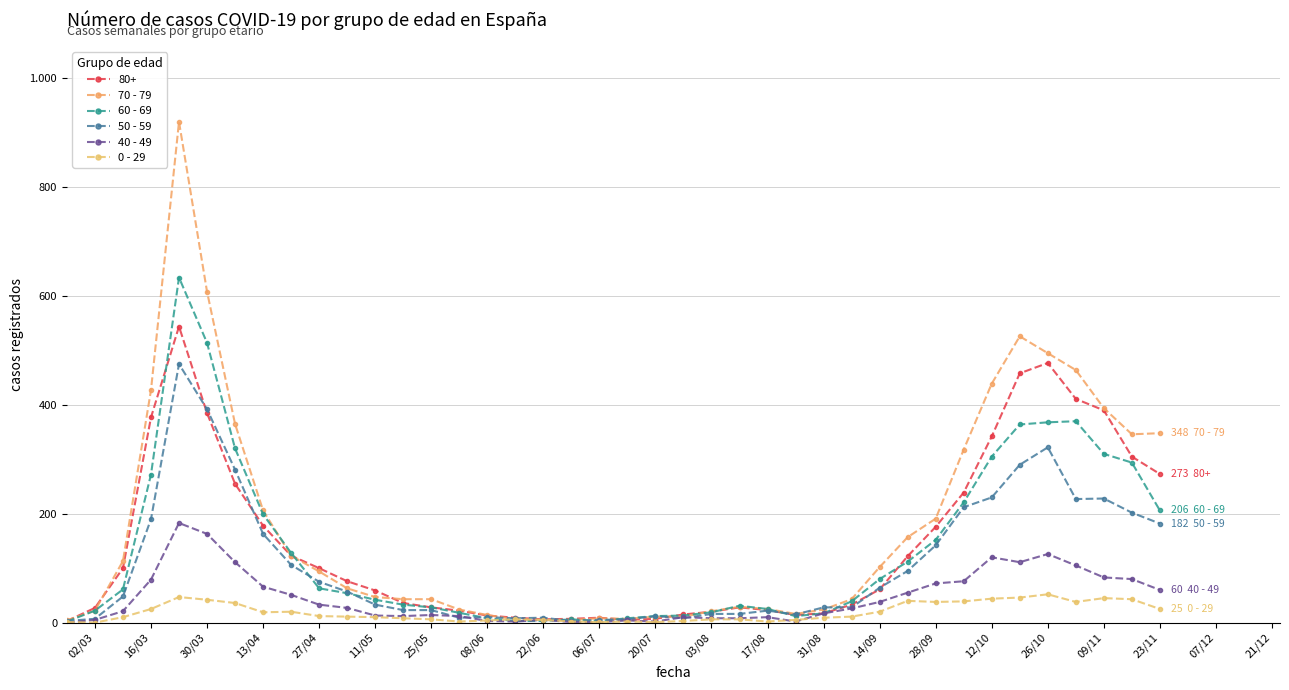

Does the chart have visible grid lines?

Yes